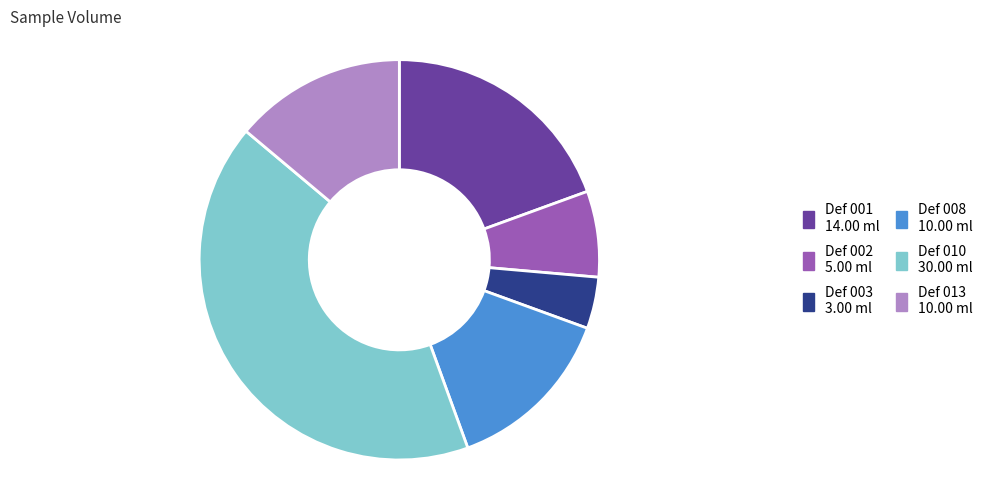

What is the smallest slice in the pie chart?

Def 003